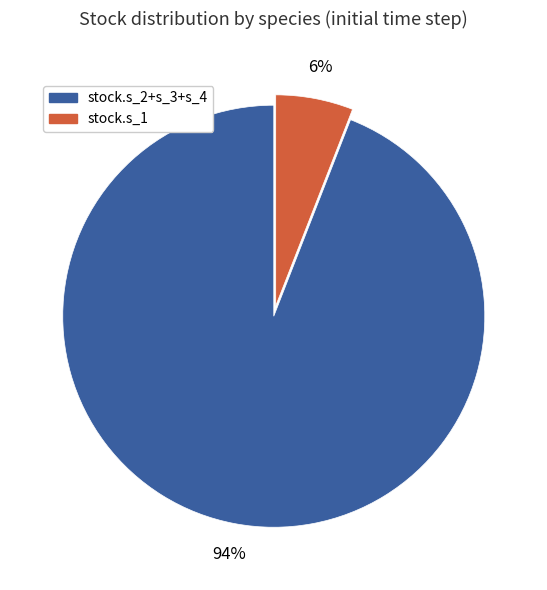

To the nearest percent, what is the average slice percentage?

50%